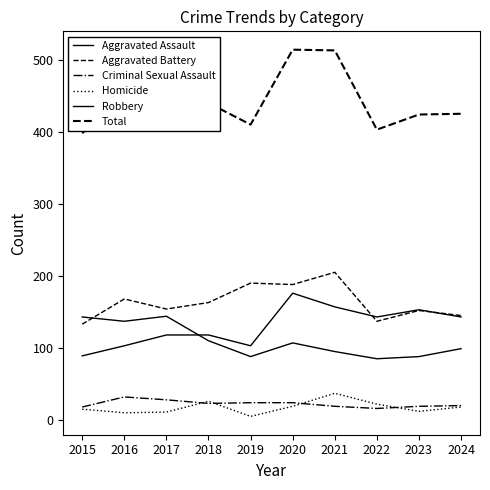

Is this an area chart (filled region under the line)?

No